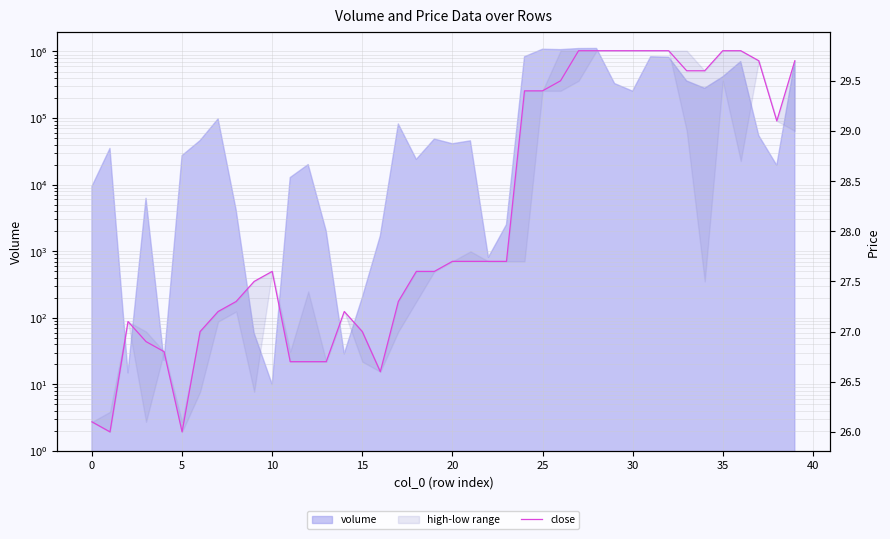

True or false: there are more than 1 points higher than both neighbors.

True